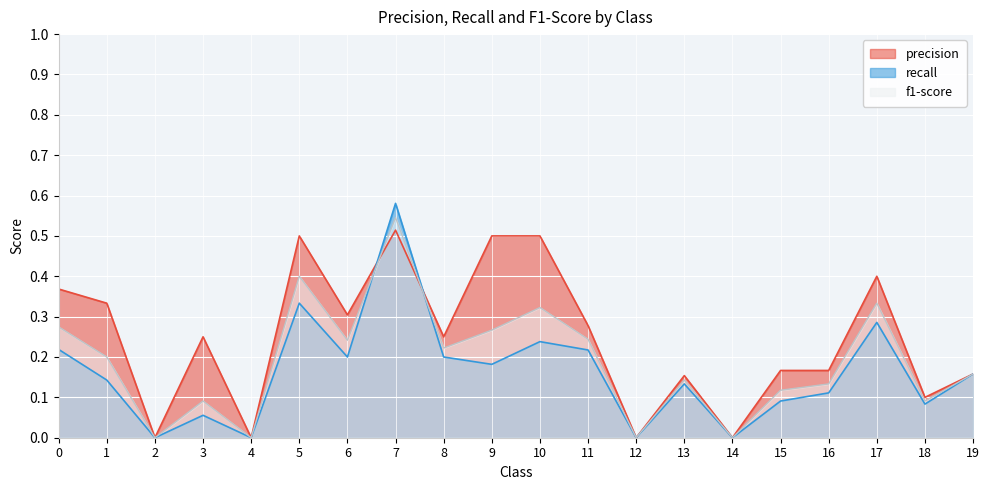

The f1-score series shows 0.3 at 9. True or false?

True